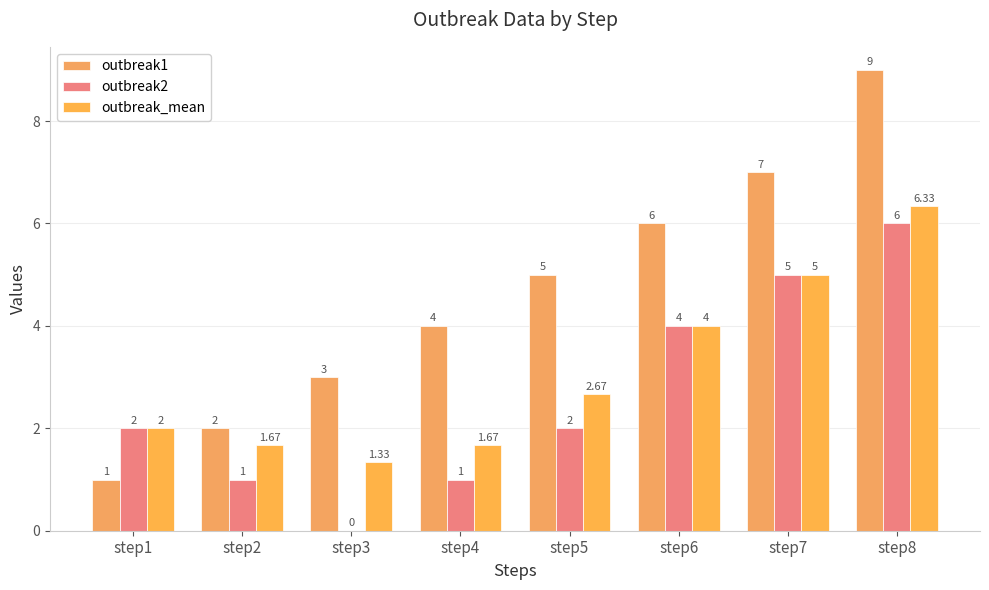

At which label does outbreak2 first exceed 2?

step6